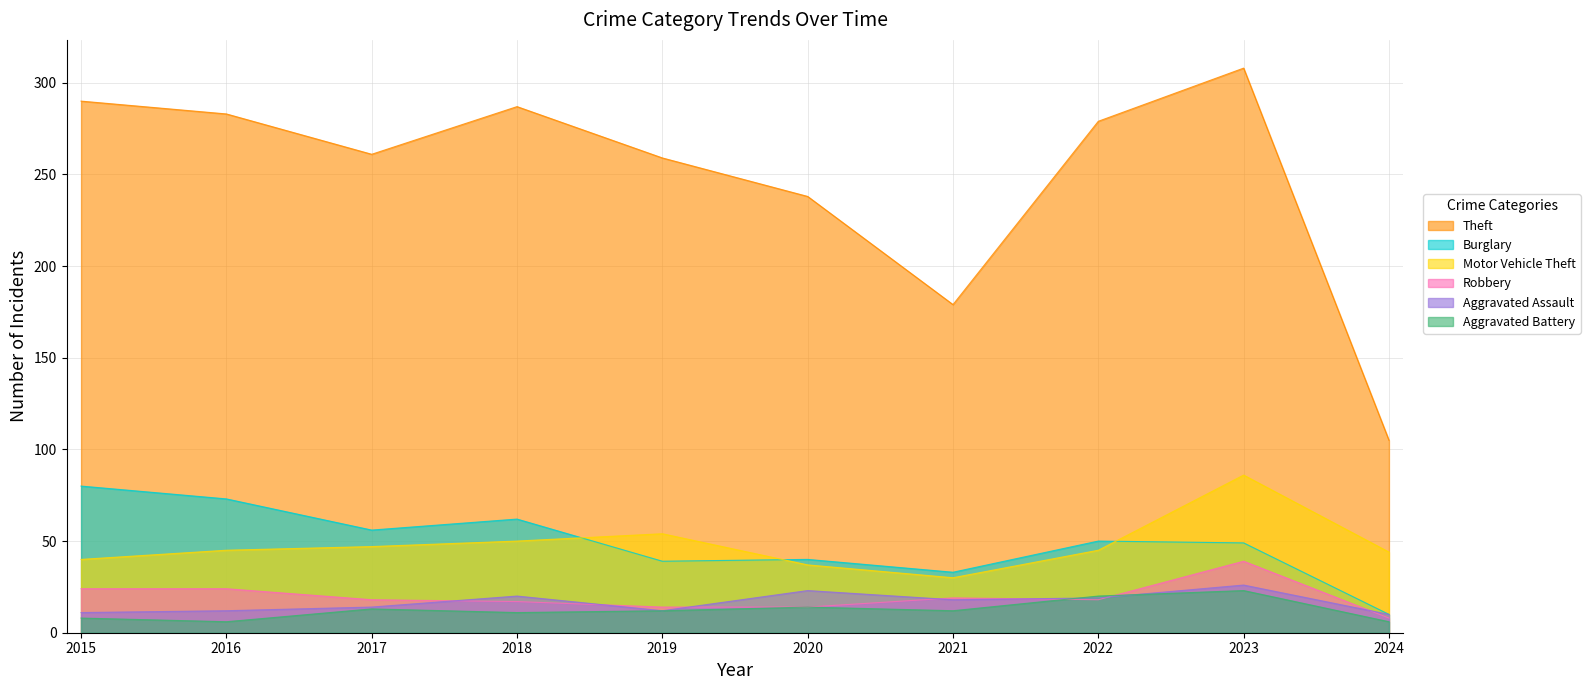

True or false: Aggravated Battery has a value of 6 at 2016.

True